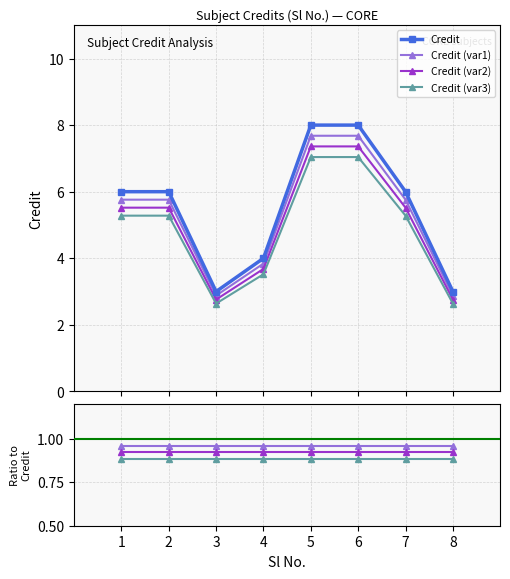

What value does the data have at 7?

6